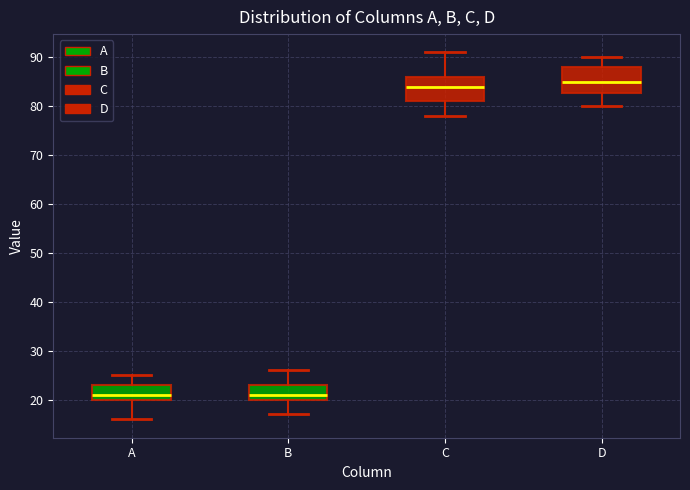

Where does the upper whisker of the box for B end on the y-axis? The values are not printed on the chart, so give them approximately, as read against the axis.

26